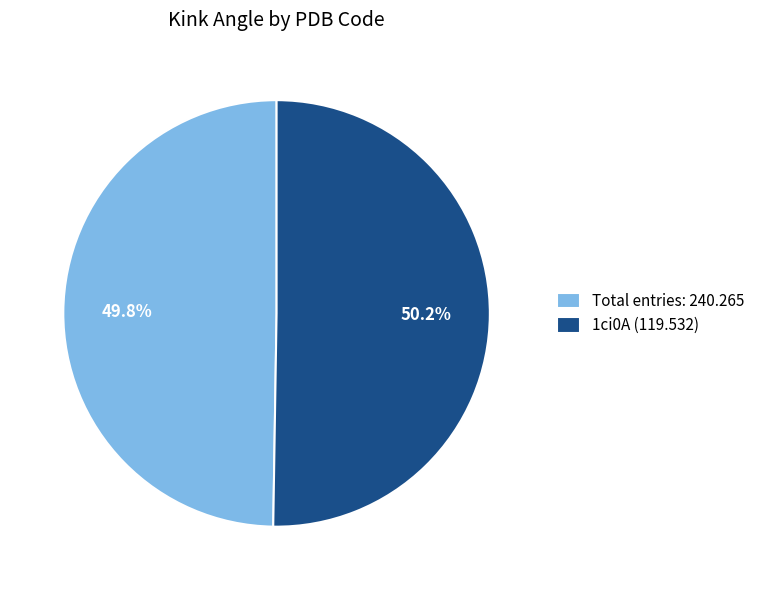

Is there a majority slice in this chart?

Yes